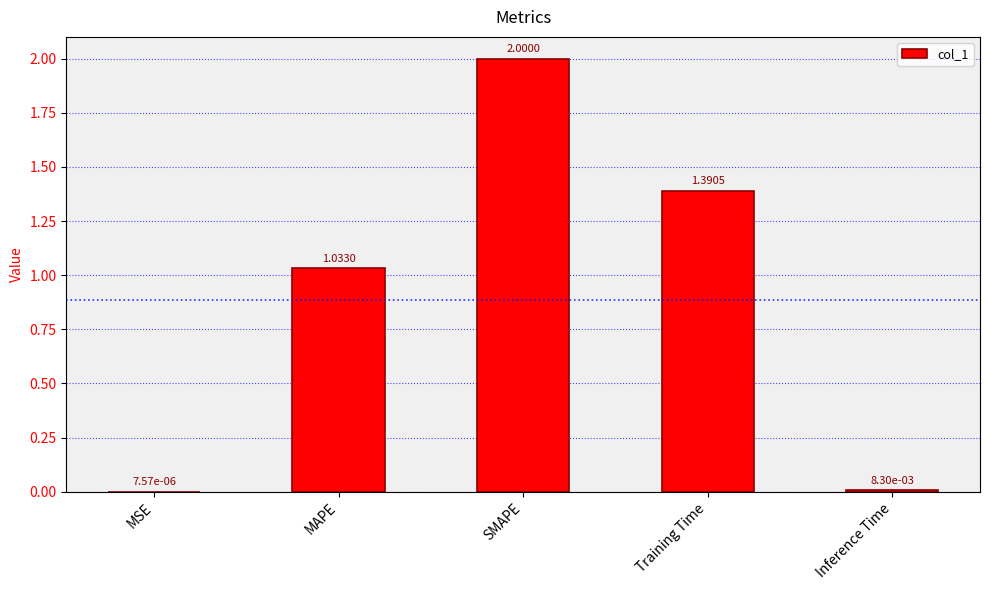

At which label is the value closest to 1?

MAPE